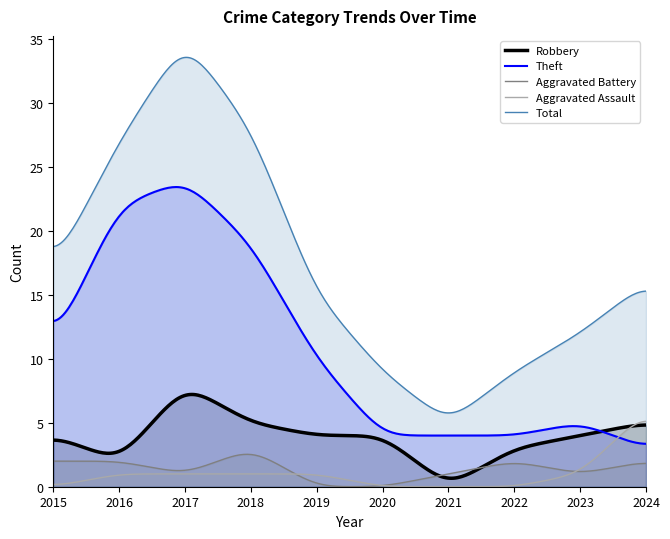

Where do Aggravated Assault and Theft first cross each other?

2023 and 2024